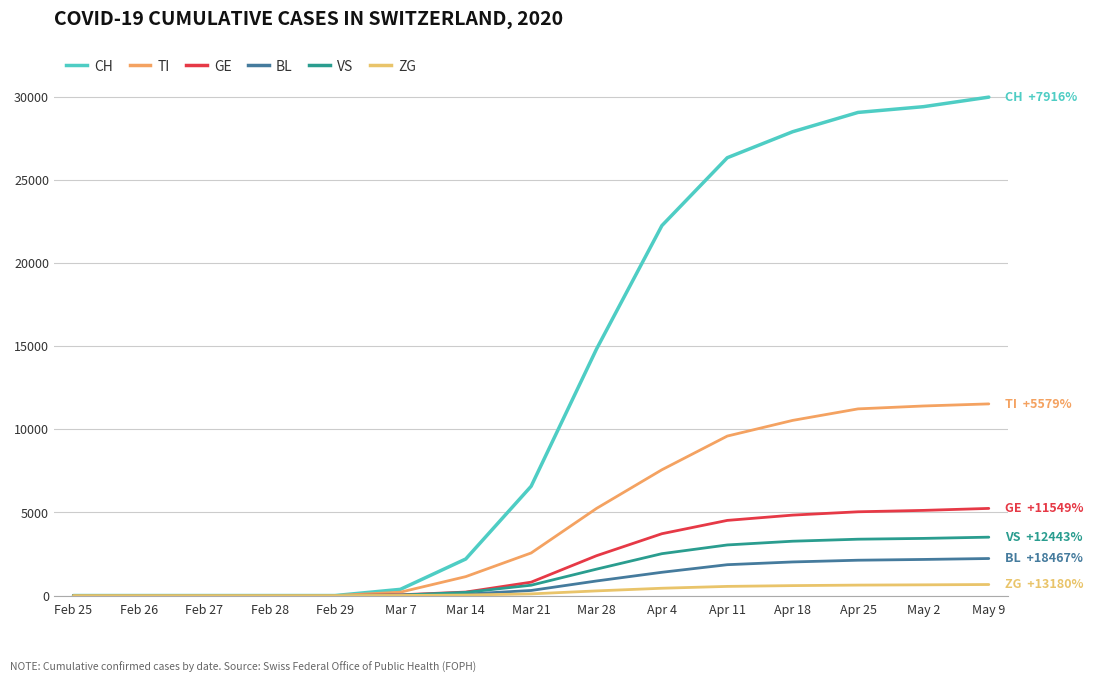

What are all the series names shown in the legend?

CH, TI, GE, BL, VS, ZG